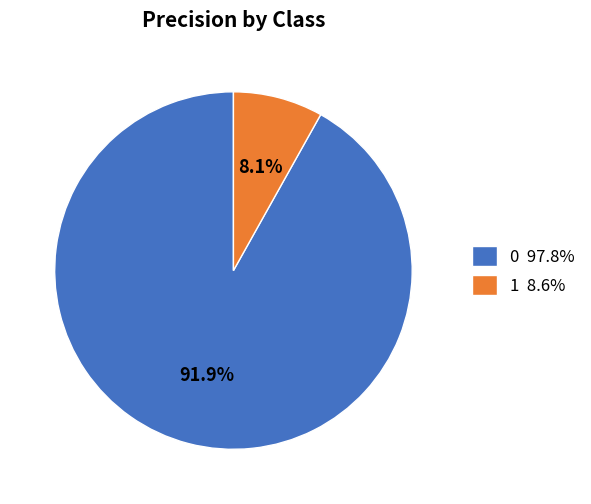

How many slices are in this pie chart?

2